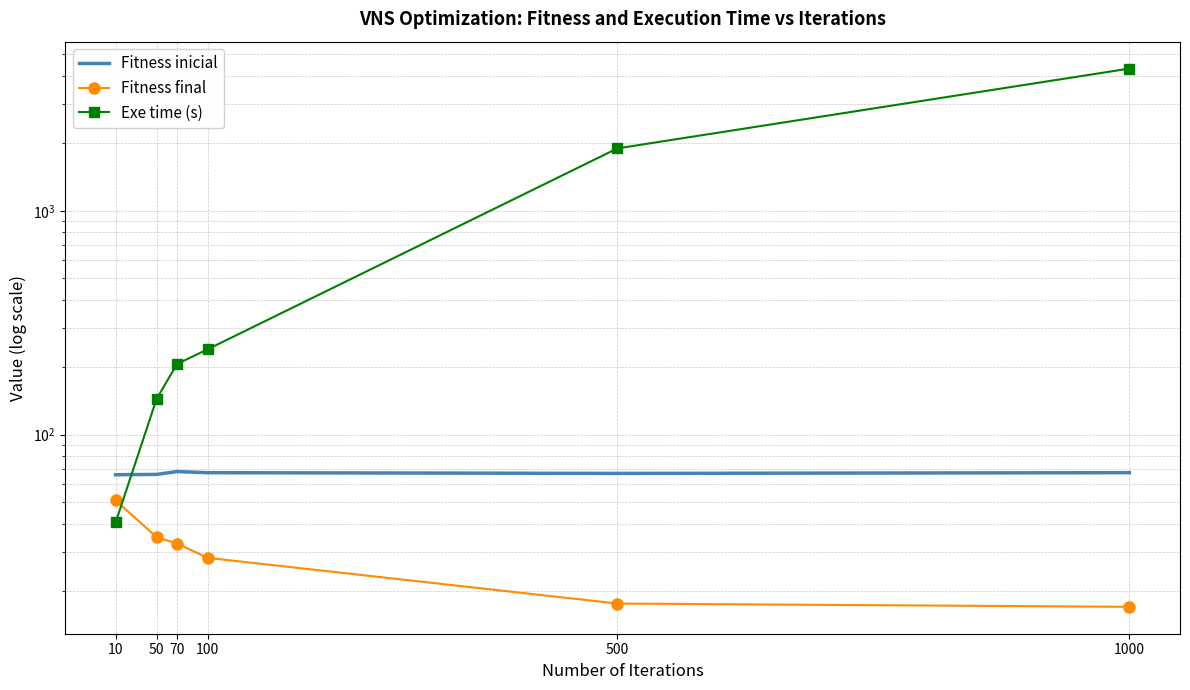

Which series has the largest range (max minus min)?

Exe time (s)